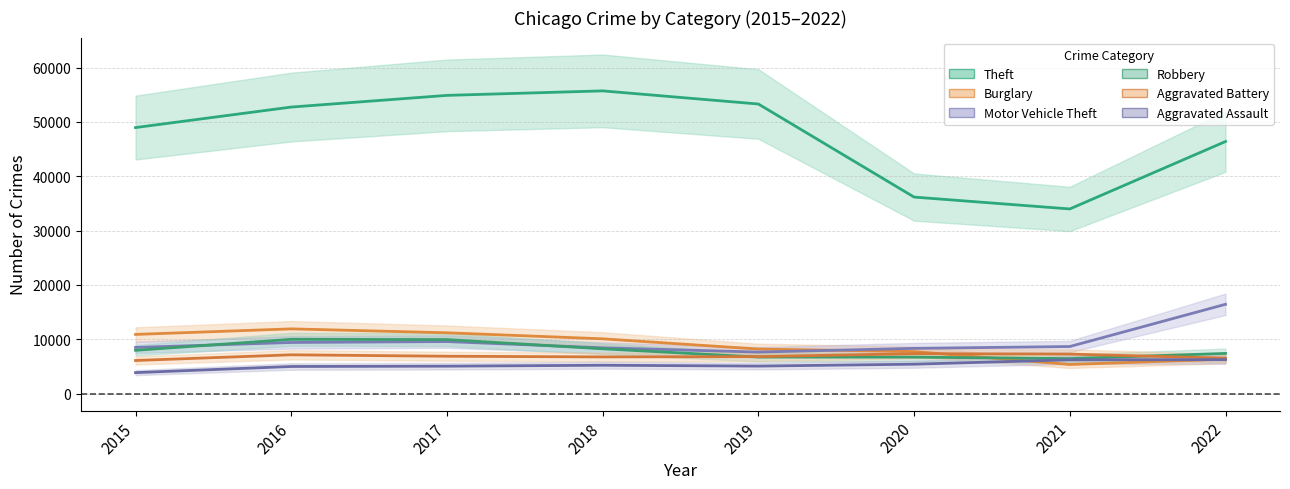

What is the maximum value shown in the chart?

55708